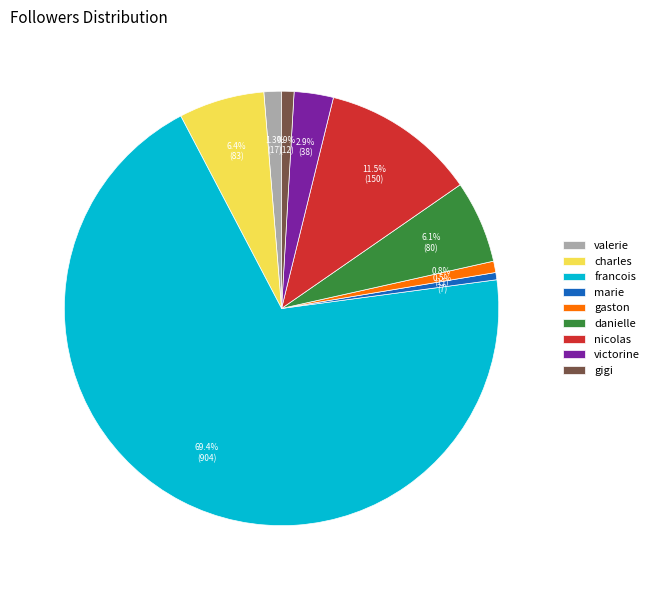

How much of the chart is everything except gaston?

99.2%